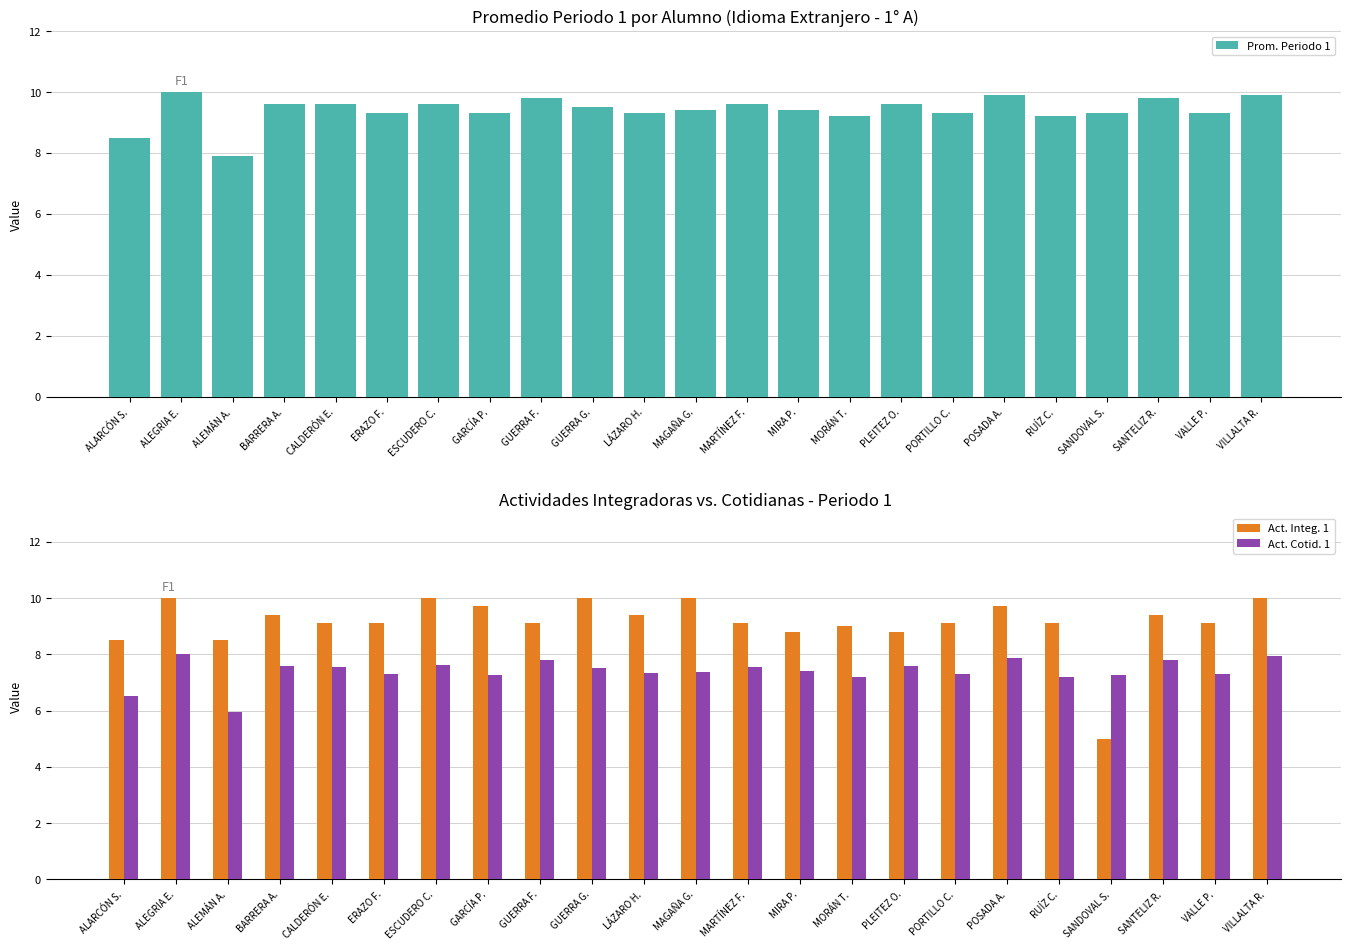

How many data points does each series have?

23